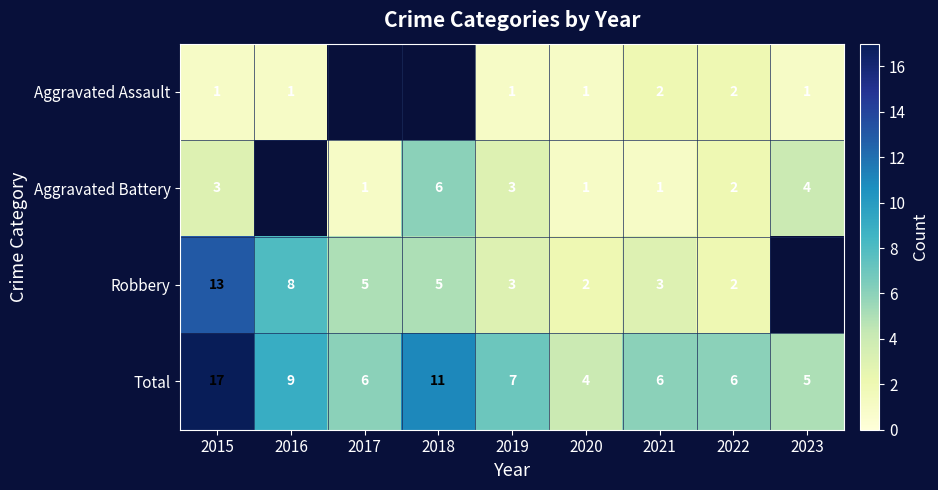

At which label does Total first exceed 6?

2015